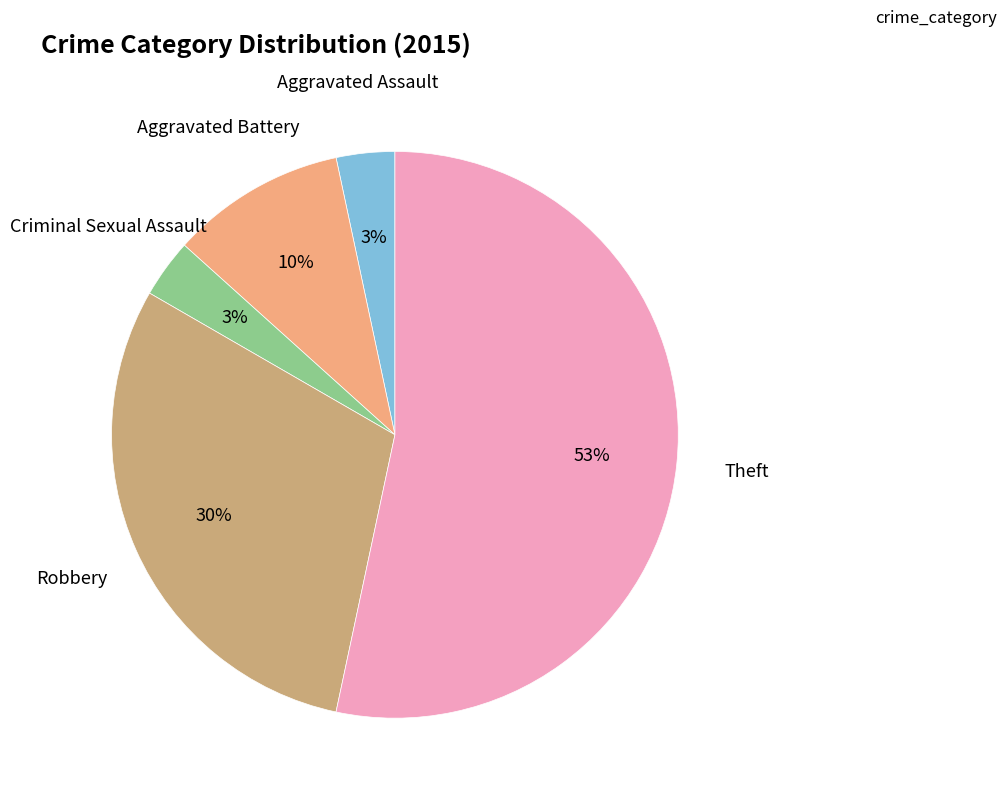

To the nearest percent, what is the average slice percentage?

20%